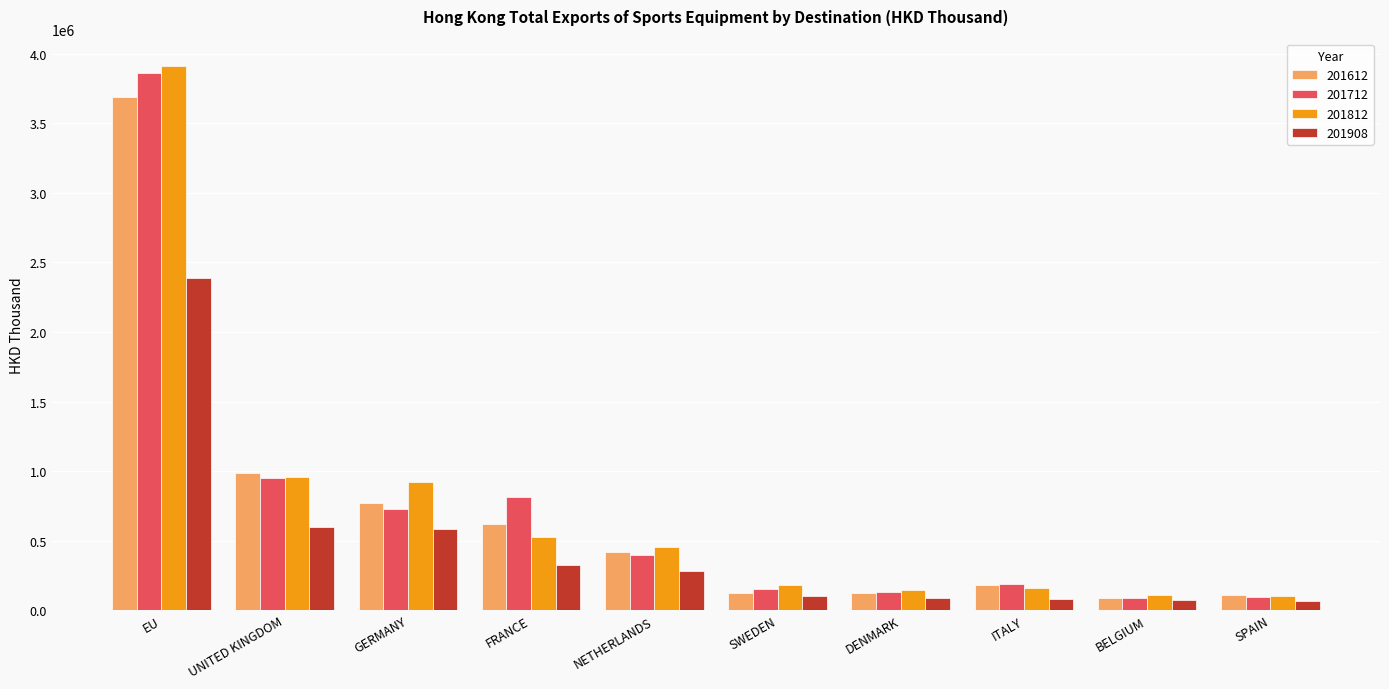

At which label does 201712 first exceed 396782?

EU